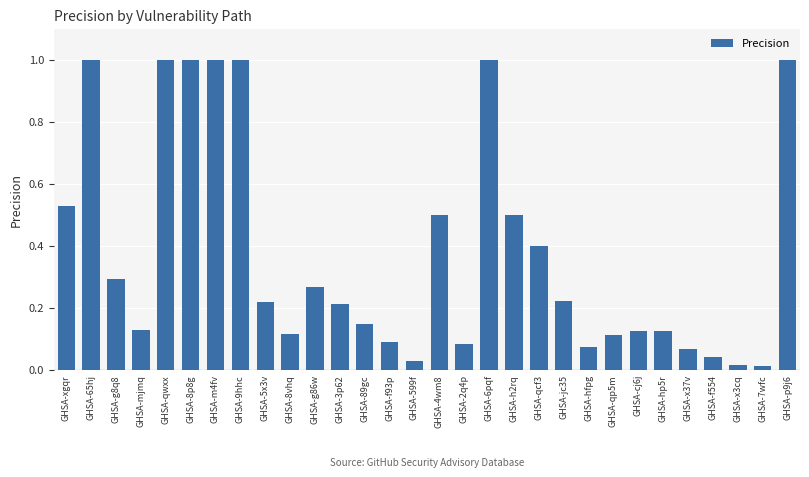

Which has a higher value, GHSA-f554 or GHSA-hp5r?

GHSA-hp5r